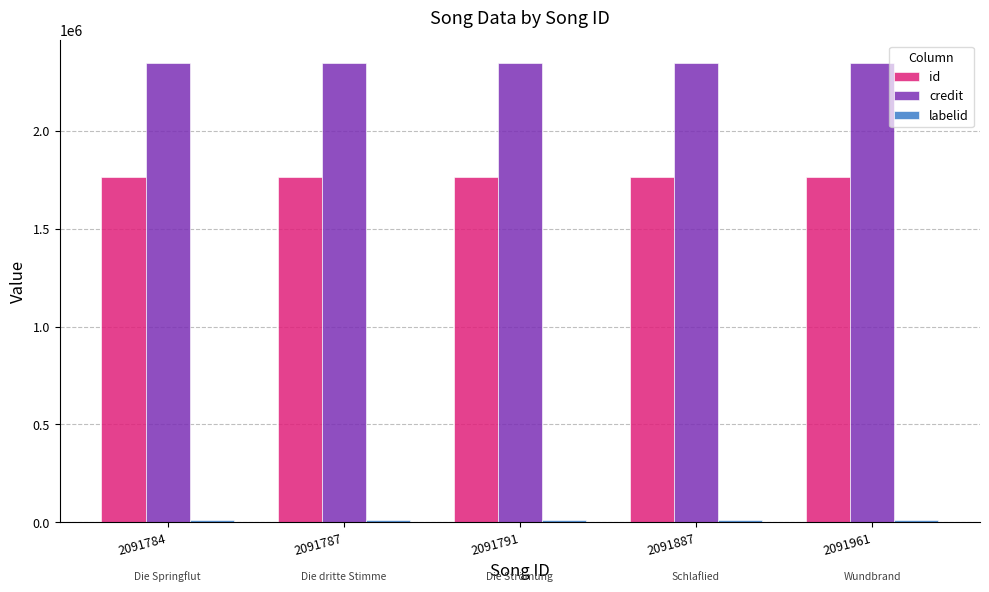

The value of id at 2091791 is 1763336. True or false?

True